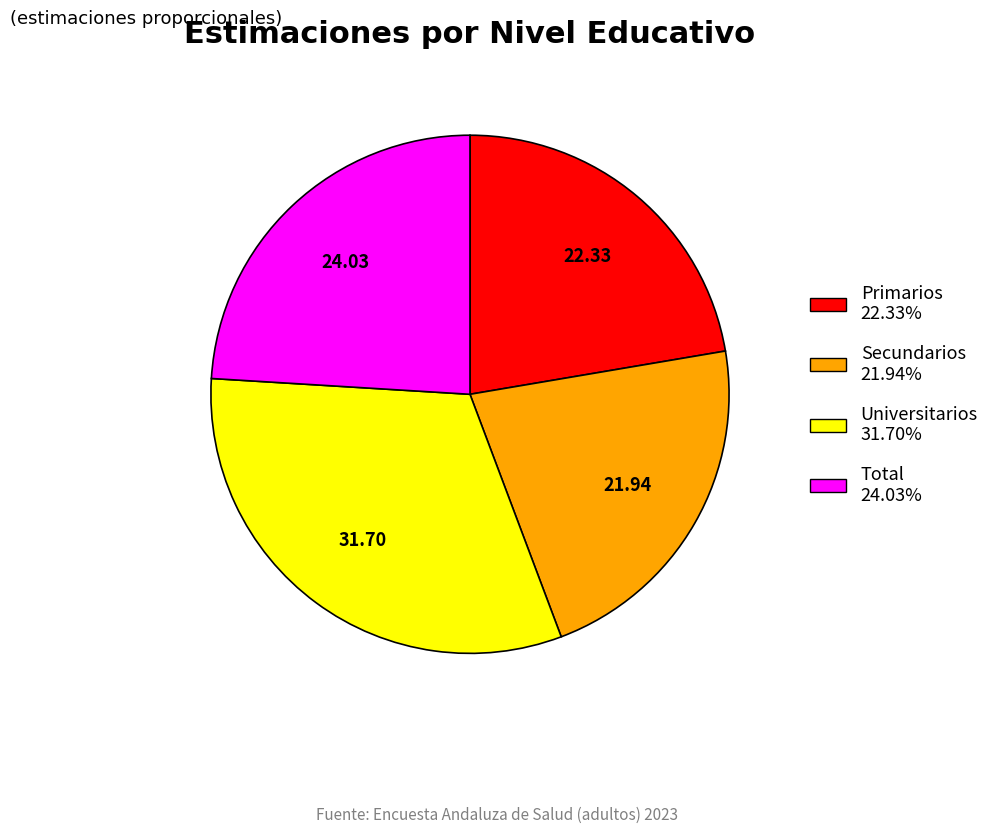

Combined, do Total 24.03% and Secundarios 21.94% account for over 50%?

No